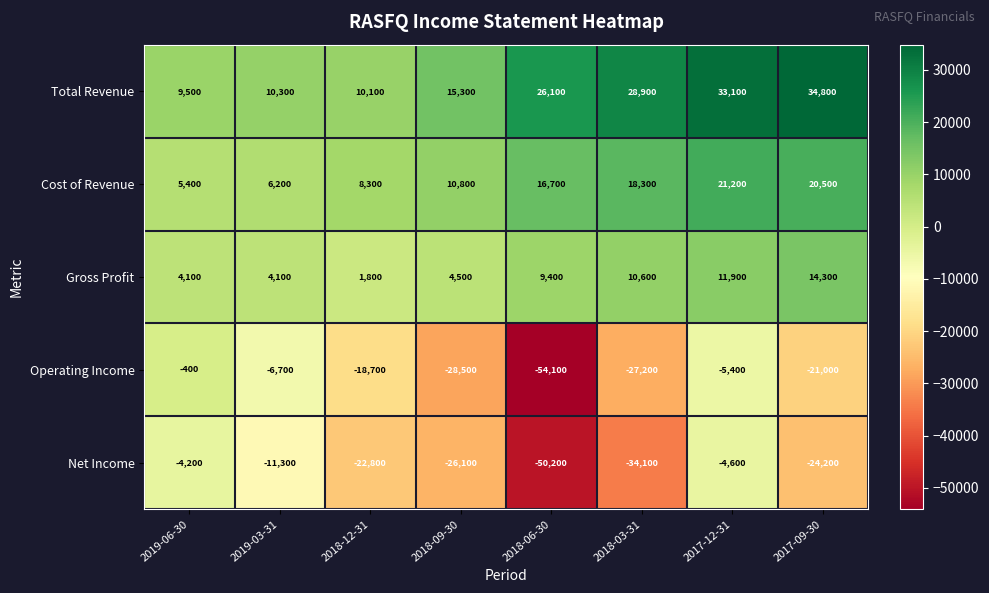

The Cost of Revenue series shows 21200 at 2017-12-31. True or false?

True